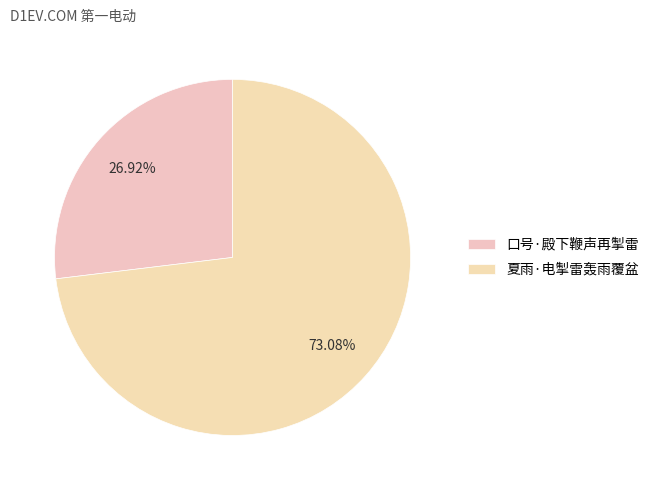

To the nearest percent, what is the combined percentage of 夏雨·电掣雷轰雨覆盆 and 口号·殿下鞭声再掣雷?

100%